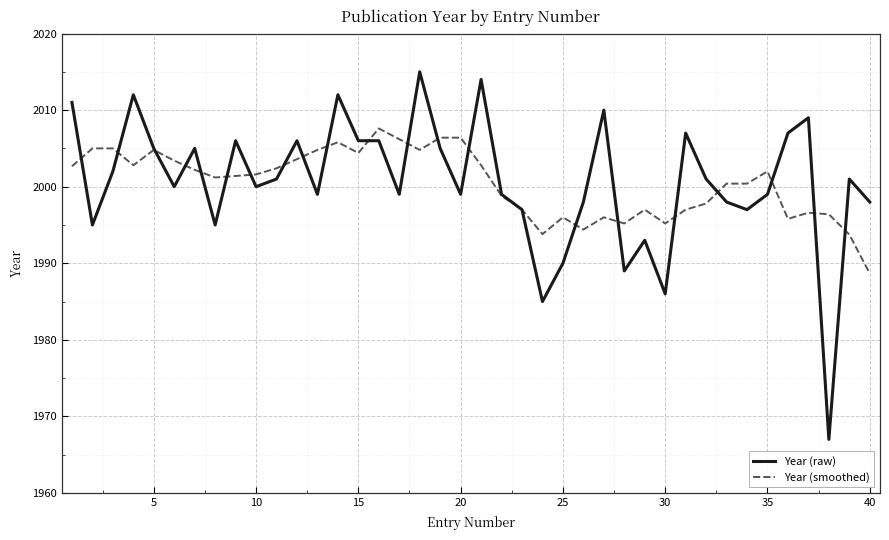

List the series in order of their peak value, lowest first.

Year (smoothed), Year (raw)